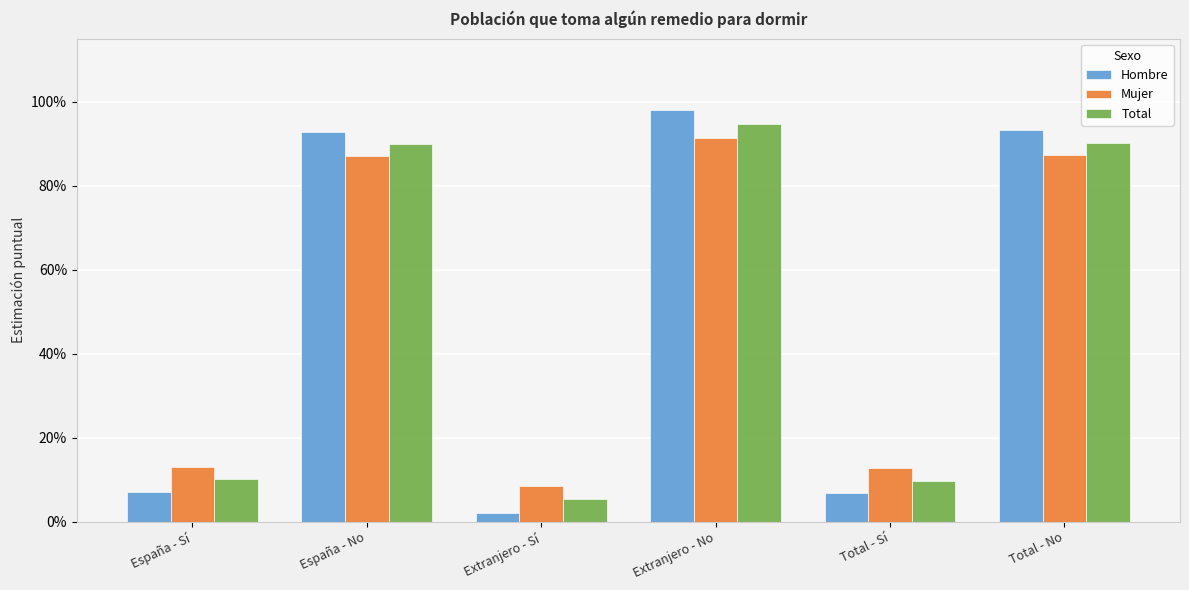

Where is Hombre nearest to the value 0?

Extranjero - Sí